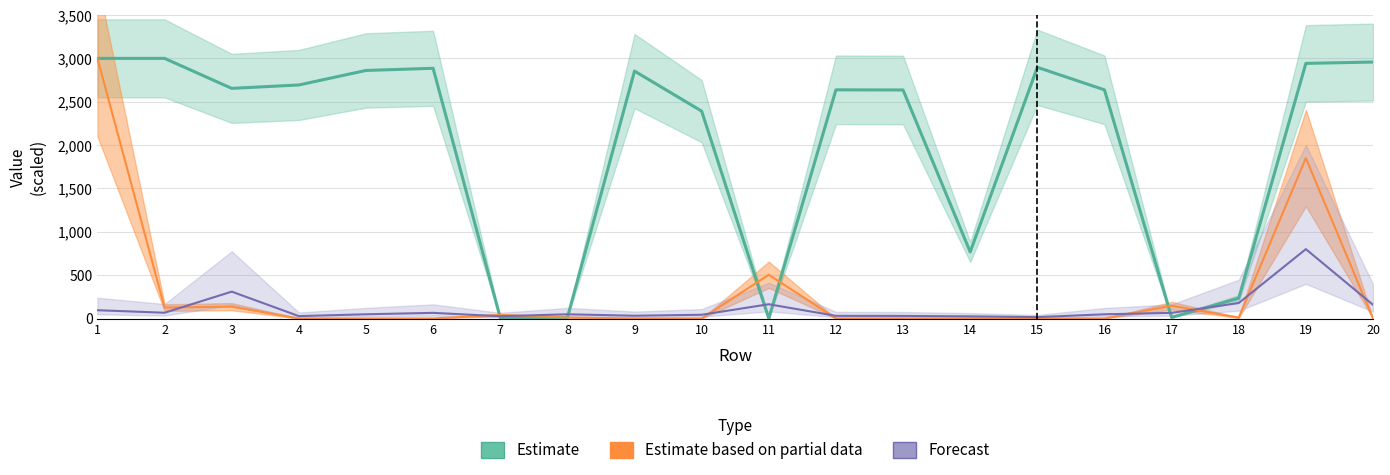

What is the approximate value of distinctValues at 7?

39.9